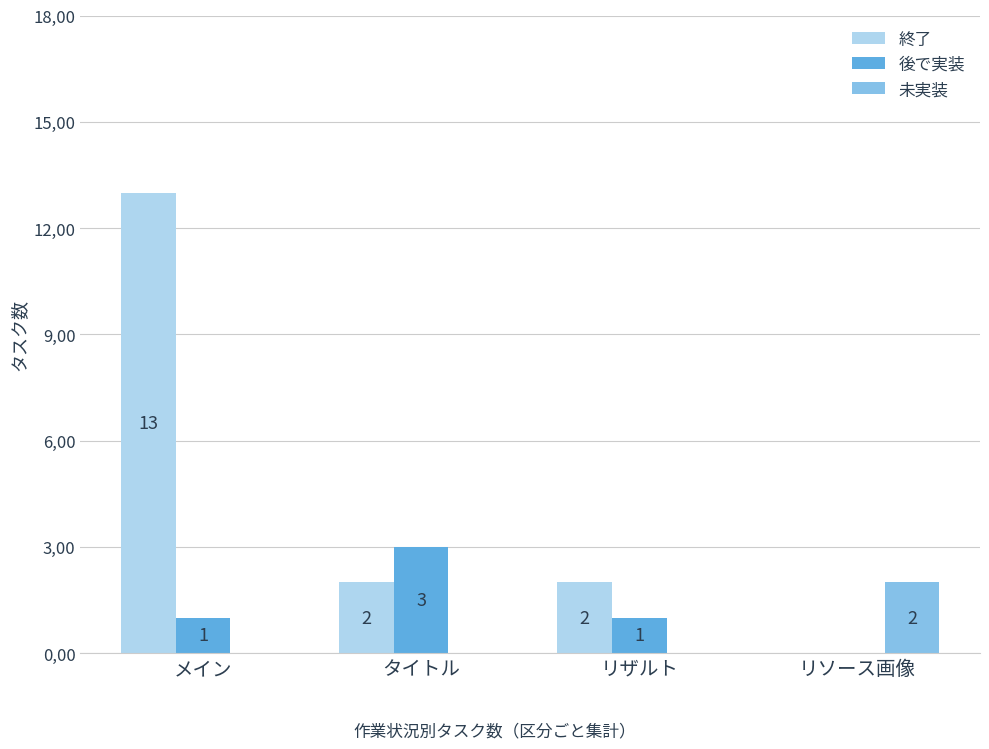

What is the label of the 2nd bar from the left?

タイトル